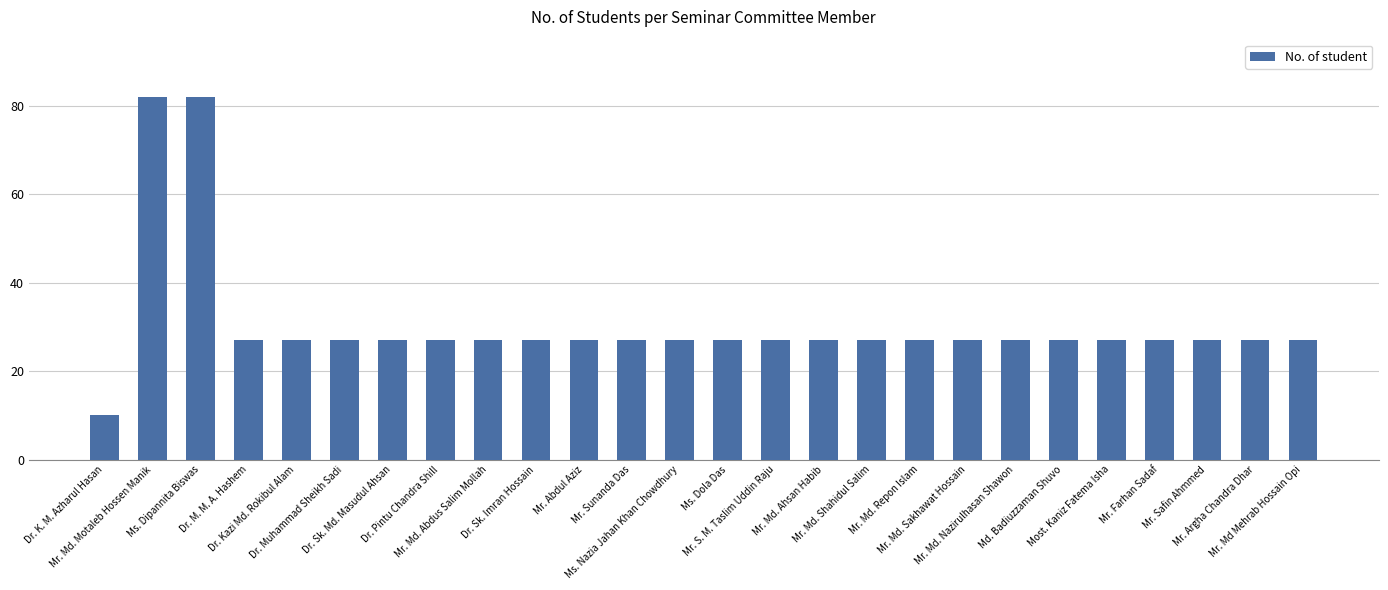

What is the difference between the maximum and minimum values?

72